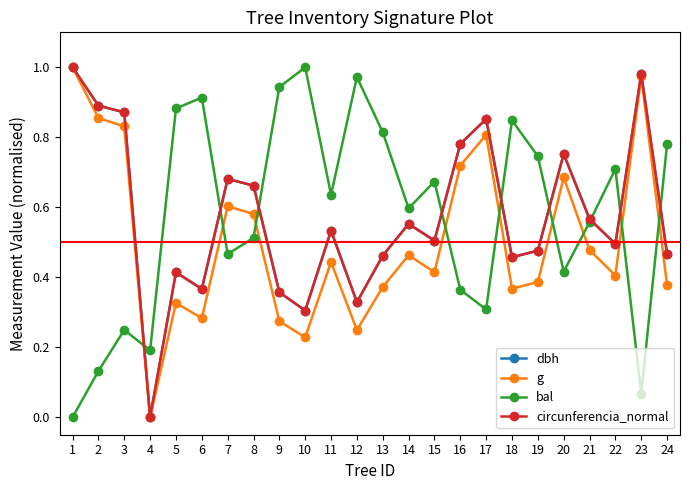

Which category has the highest value in the dbh series?

1